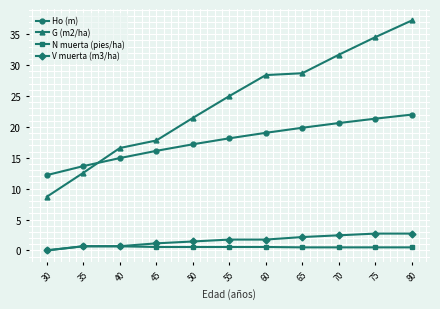

How many data points does each series have?

11